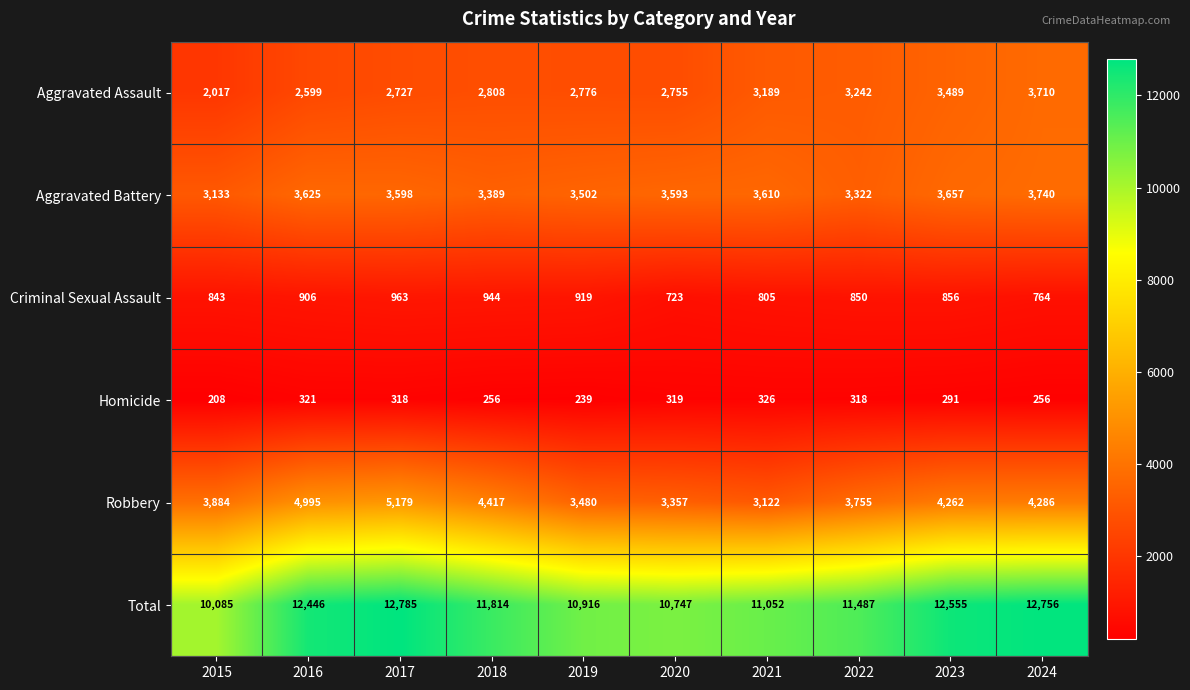

What is the approximate value of Total at 2016, to the nearest 100?

12400